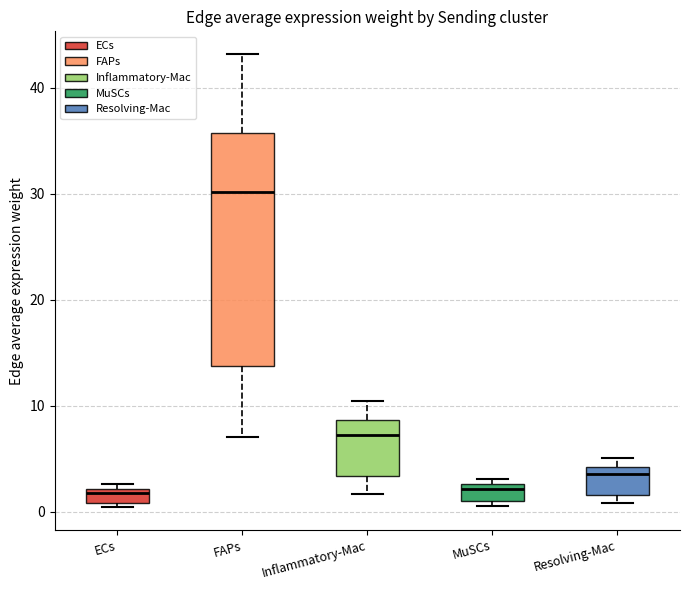

Where does the lower whisker of the box for Inflammatory-Mac end on the y-axis? The values are not printed on the chart, so give them approximately, as read against the axis.

2